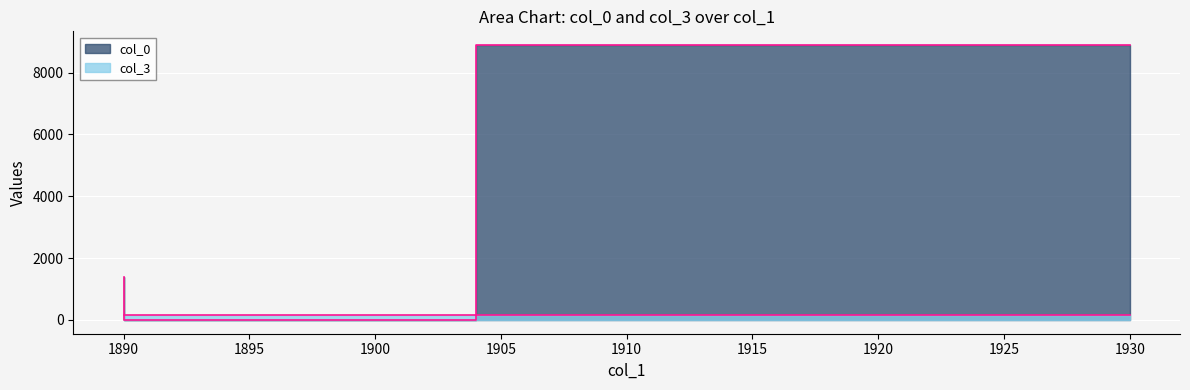

Reading right to left, what are all the values shown in this chart?

col_0: 1930=8887.5	1904=3.3	1899=10.0	1890=1400.0
col_3: 1930=145.6	1904=147.0	1899=145.4	1890=148.0